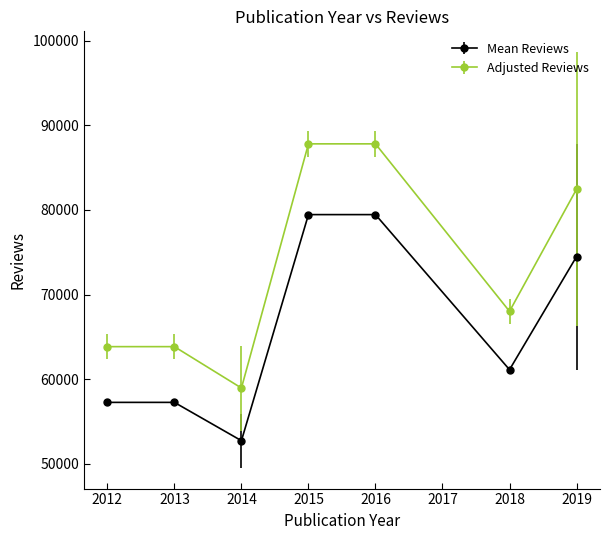

At how many categories does at least one series exceed 80632?

3